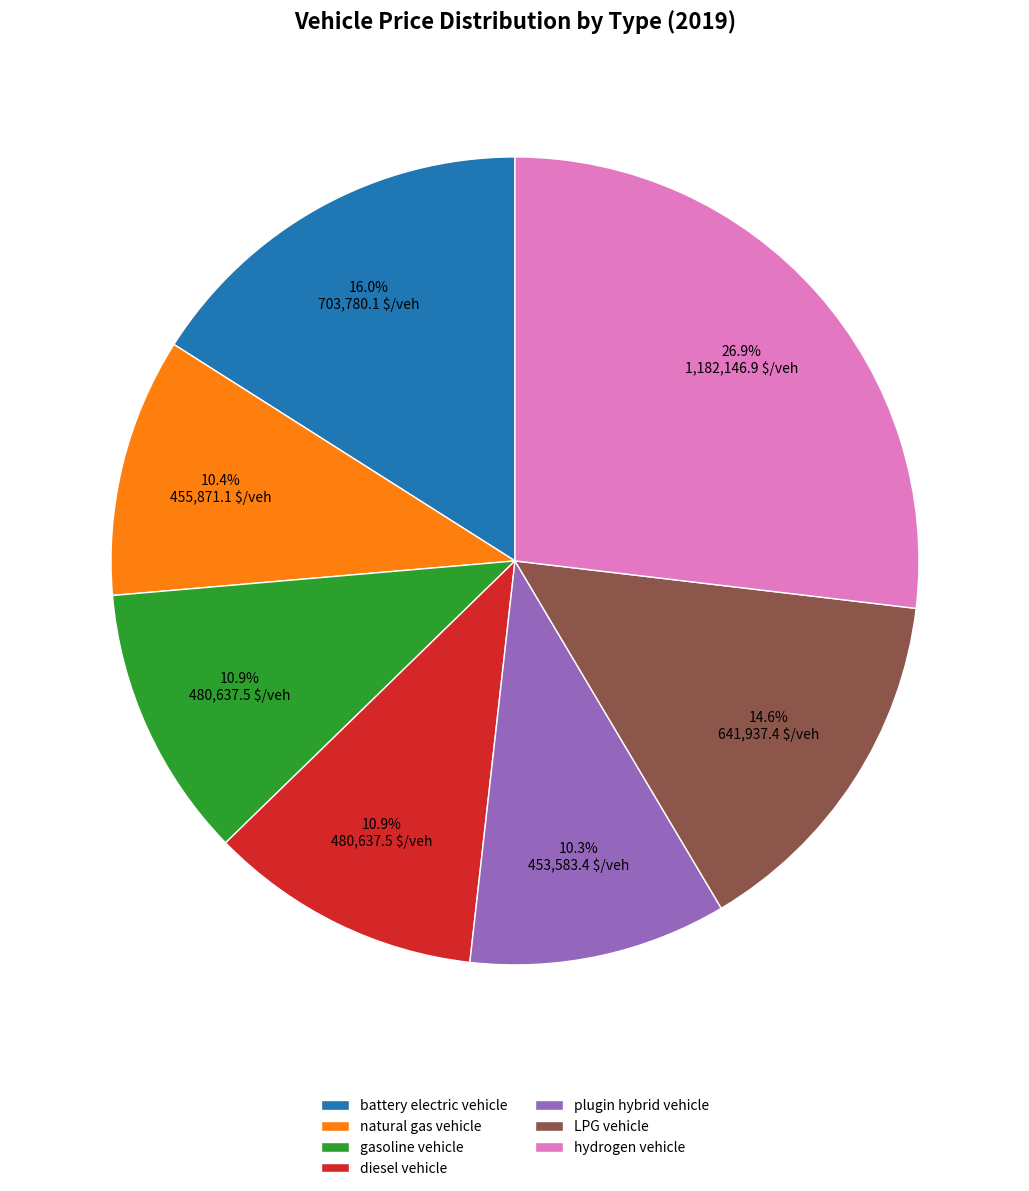

Between LPG vehicle and natural gas vehicle, which is larger?

LPG vehicle